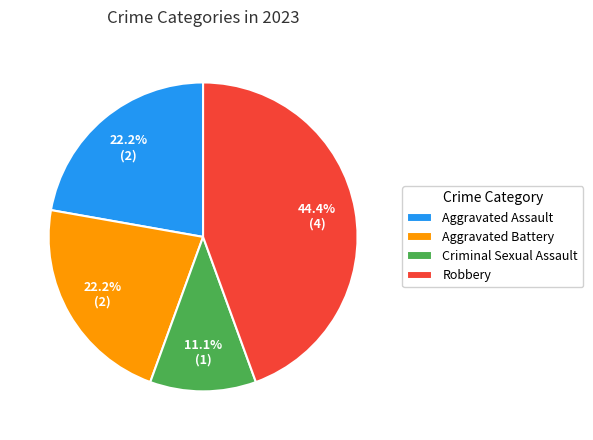

Does any single category account for the majority?

No